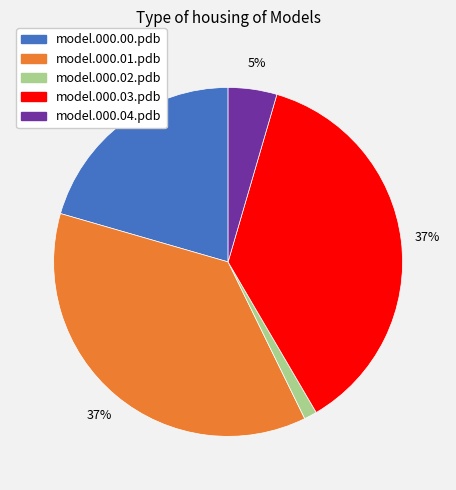

How many slices are in this pie chart?

5